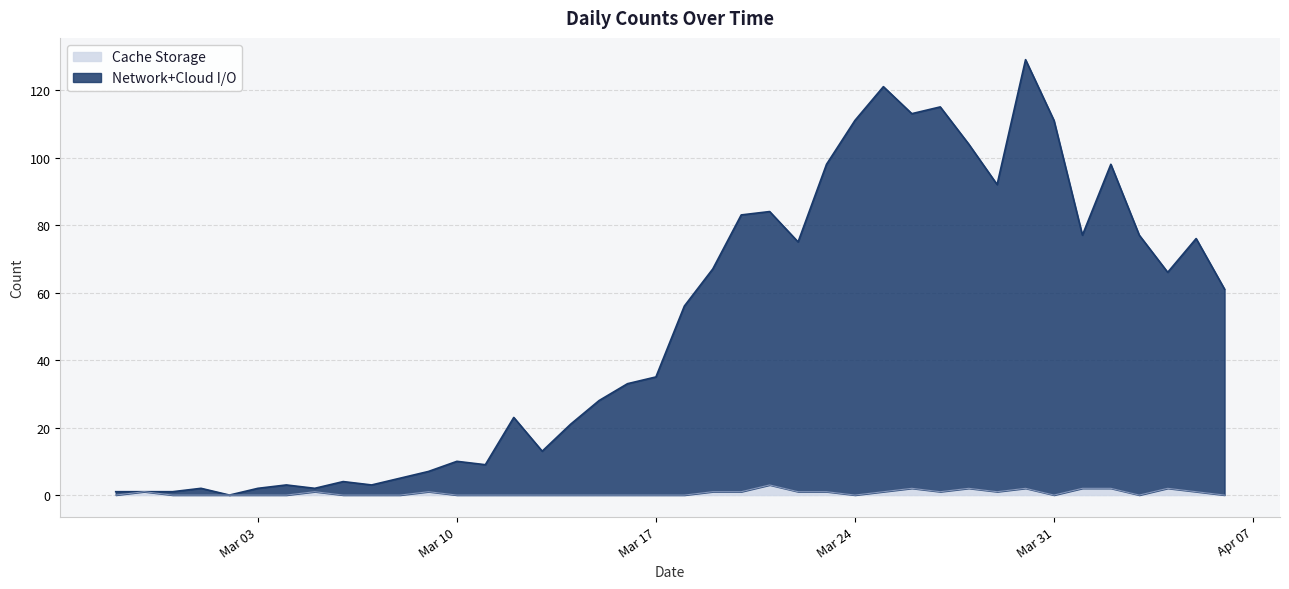

At which category is the sum across all series the highest?

2020-03-30